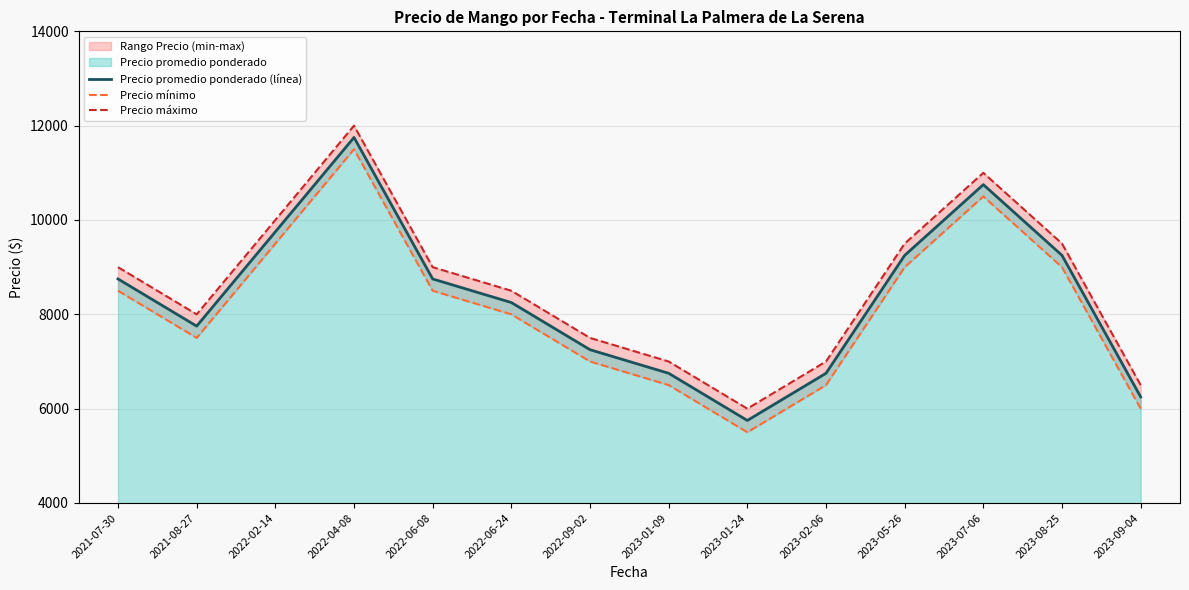

What position from the right is 2022-06-24?

9